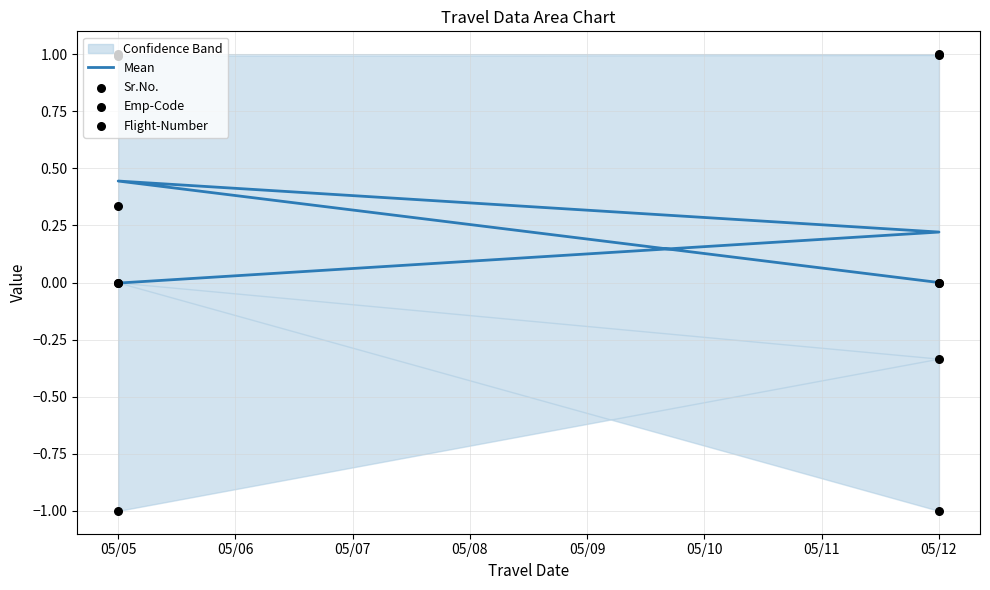

What are all the series names shown in the legend?

Mean, Sr.No., Emp-Code, Flight-Number